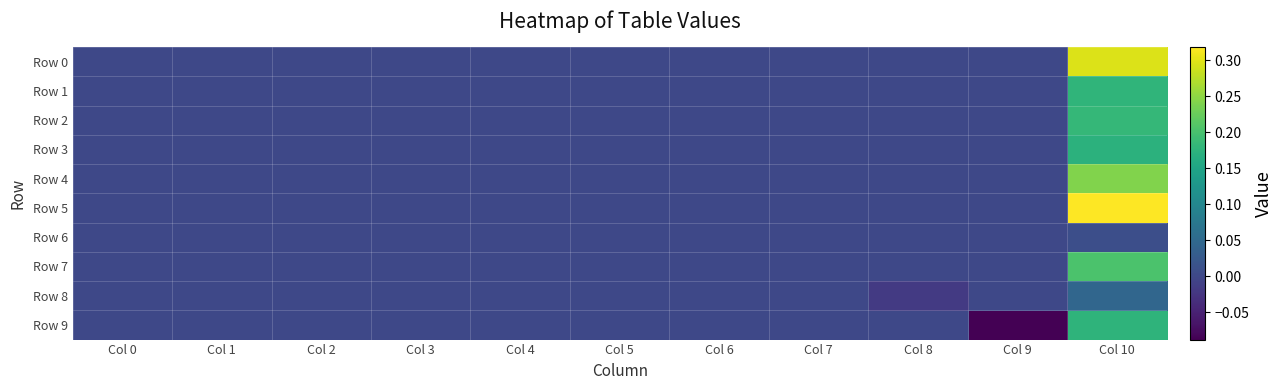

How many distinct data groups are displayed?

10